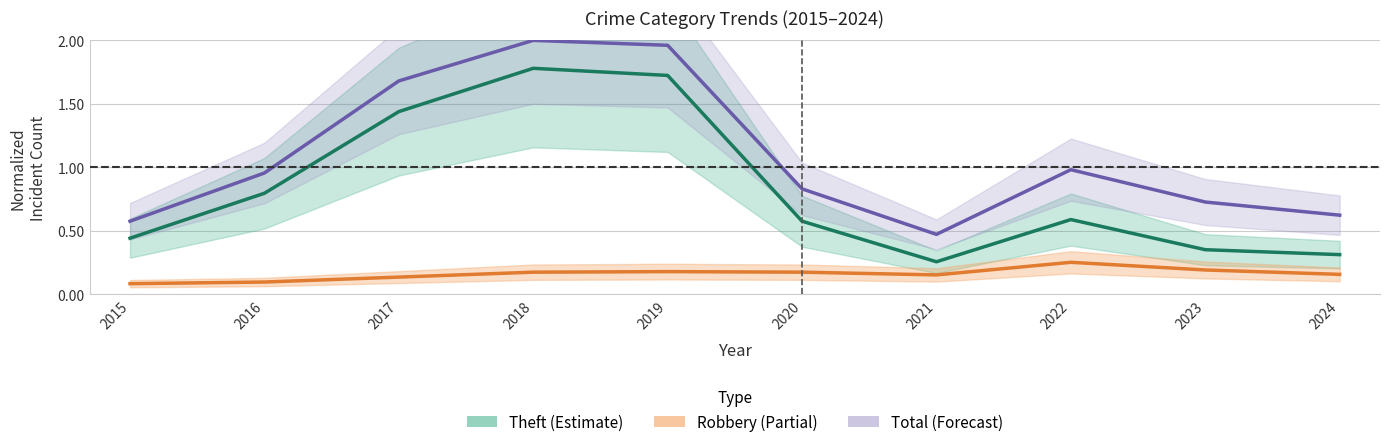

What is the average value of the Robbery (Partial) series?

0.2